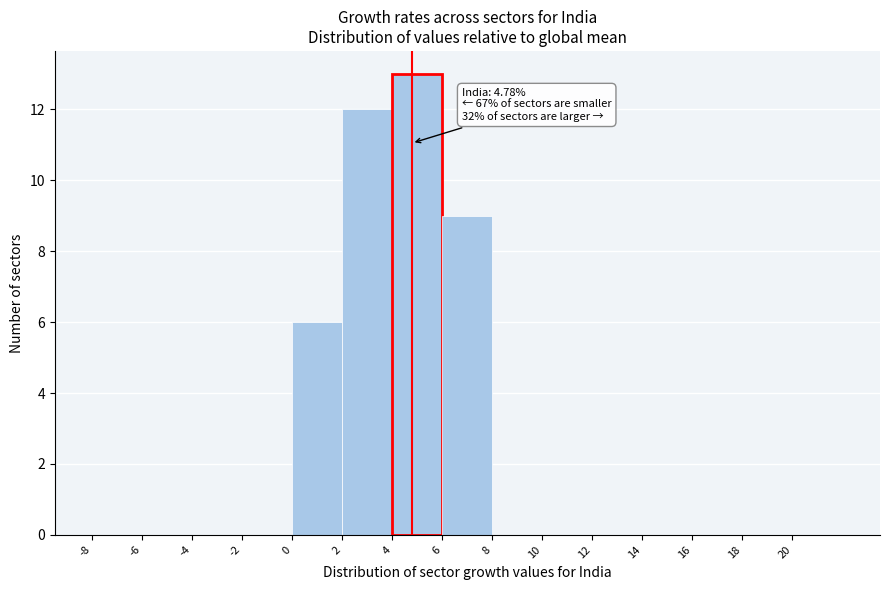

Which range on the x-axis has the tallest bar?

4 to 6